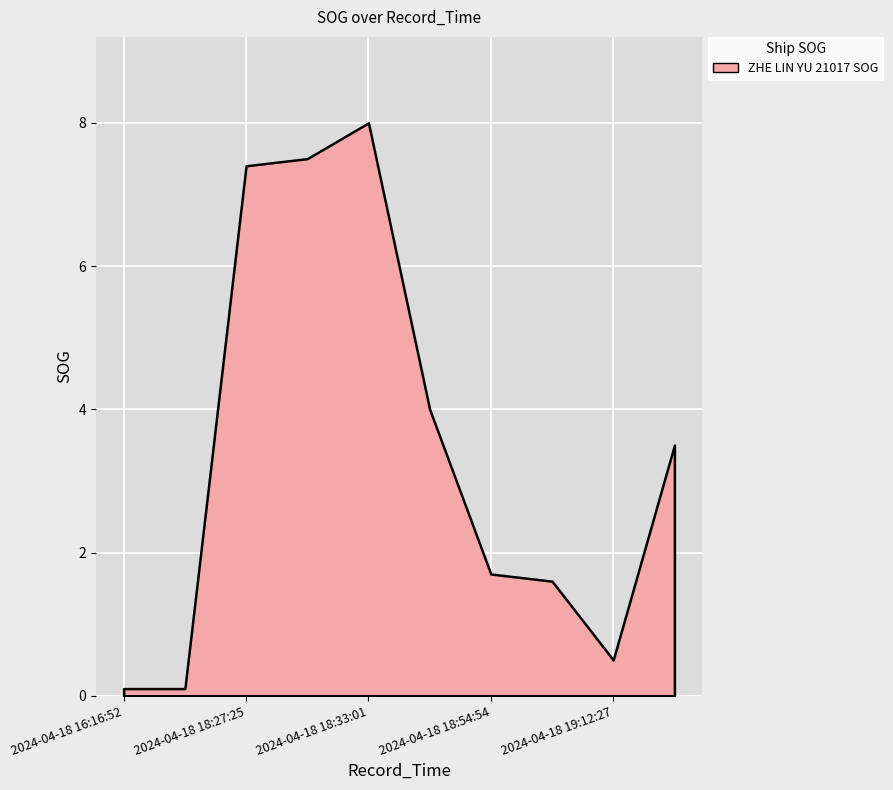

What is the value of the 9th point from the left?

0.5